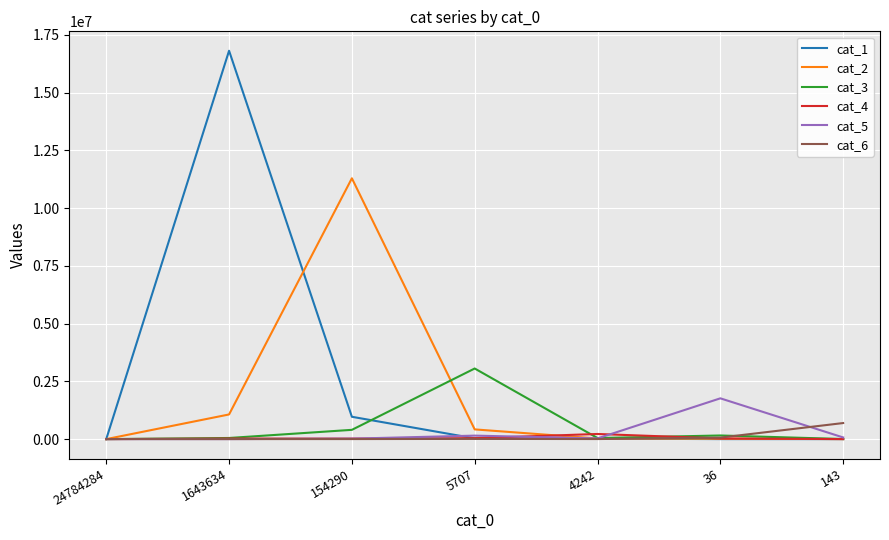

Which series has the widest spread of values?

cat_1